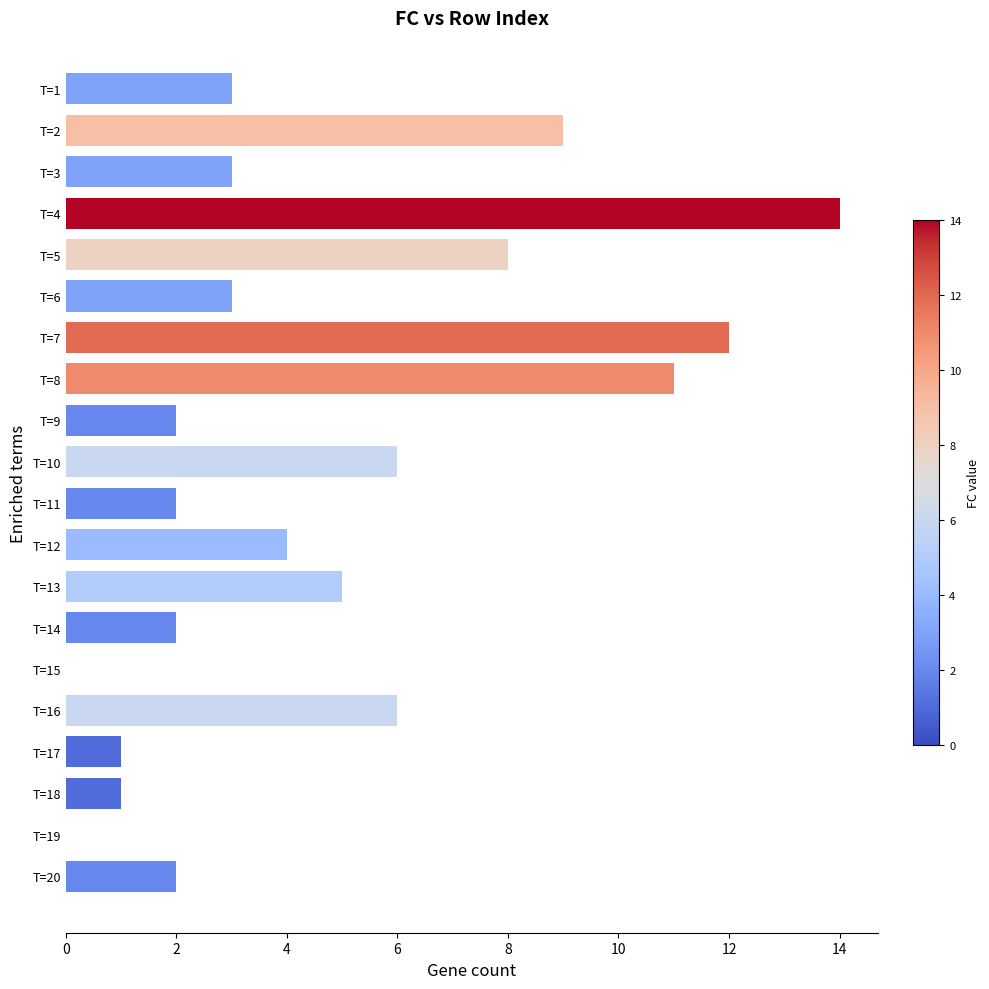

Reading top to bottom, what are all the values shown in this chart?

T=1=3	T=2=9	T=3=3	T=4=14	T=5=8	T=6=3	T=7=12	T=8=11	T=9=2	T=10=6	T=11=2	T=12=4	T=13=5	T=14=2	T=15=0	T=16=6	T=17=1	T=18=1	T=19=0	T=20=2